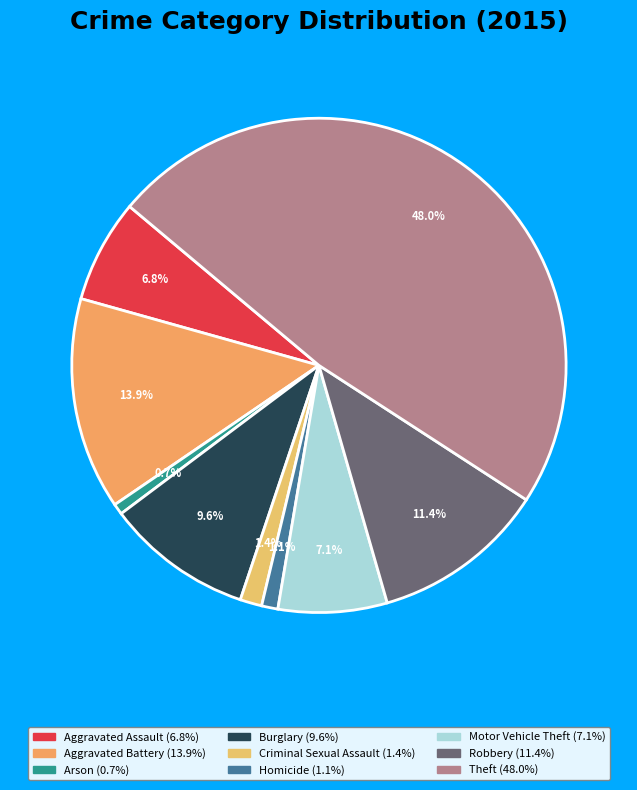

What is the total percentage of Motor Vehicle Theft and Aggravated Battery?

21.0%